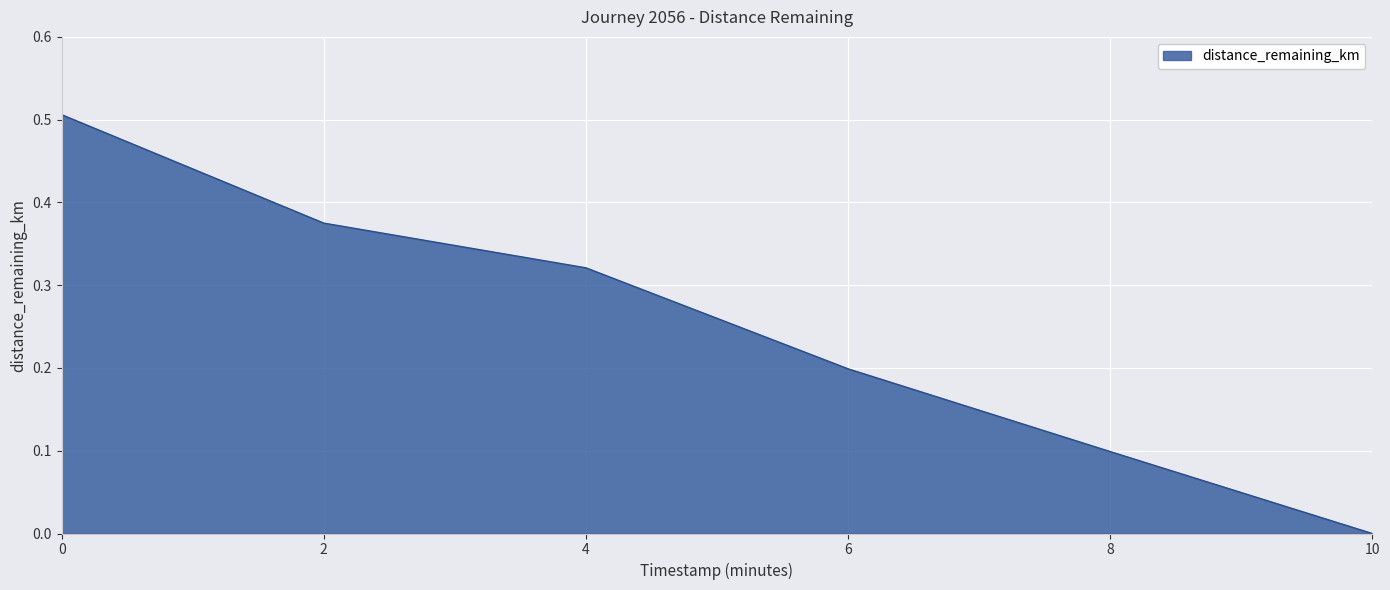

What is the sum of all values?

1.5